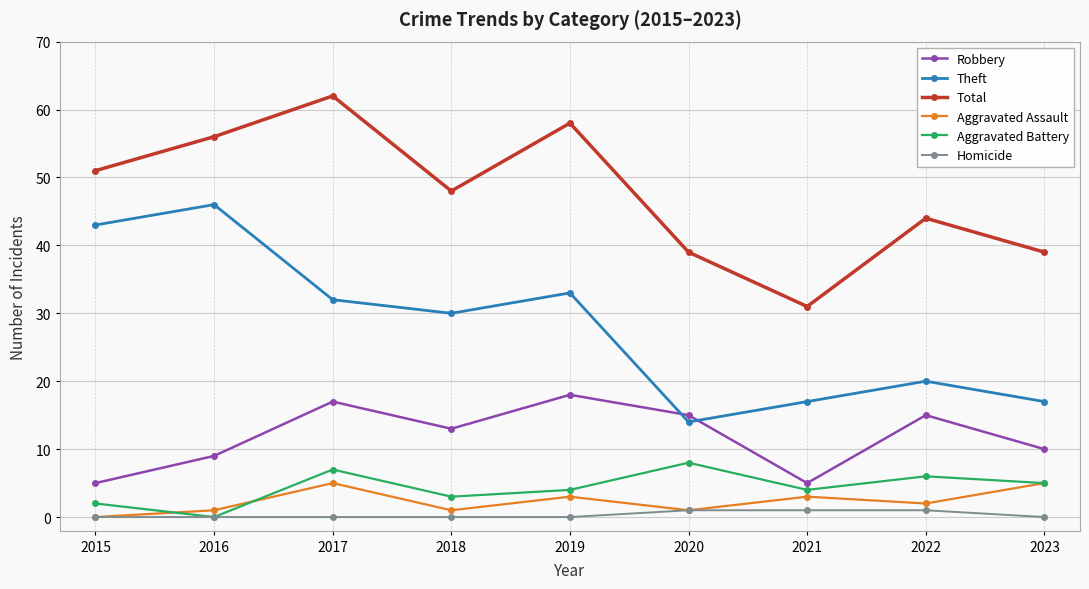

True or false: Robbery has a value of 1 at 2015.

False